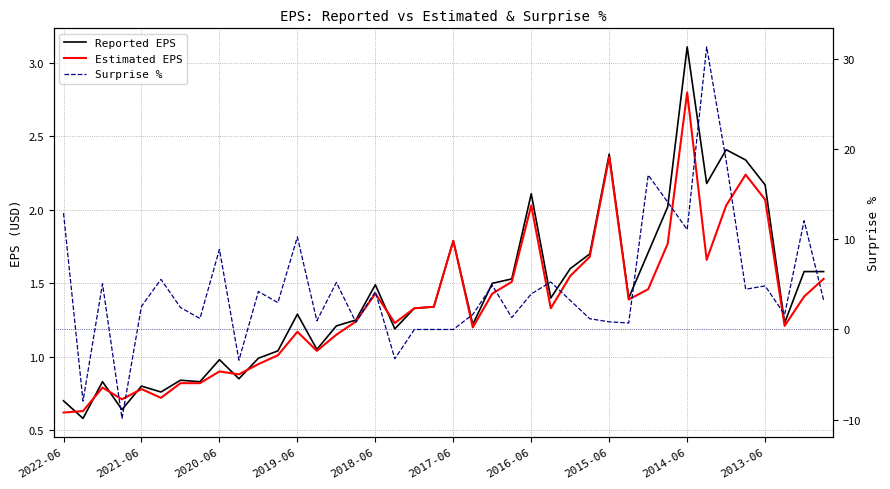

What is the spread (max minus min) of values at 39?

1.7